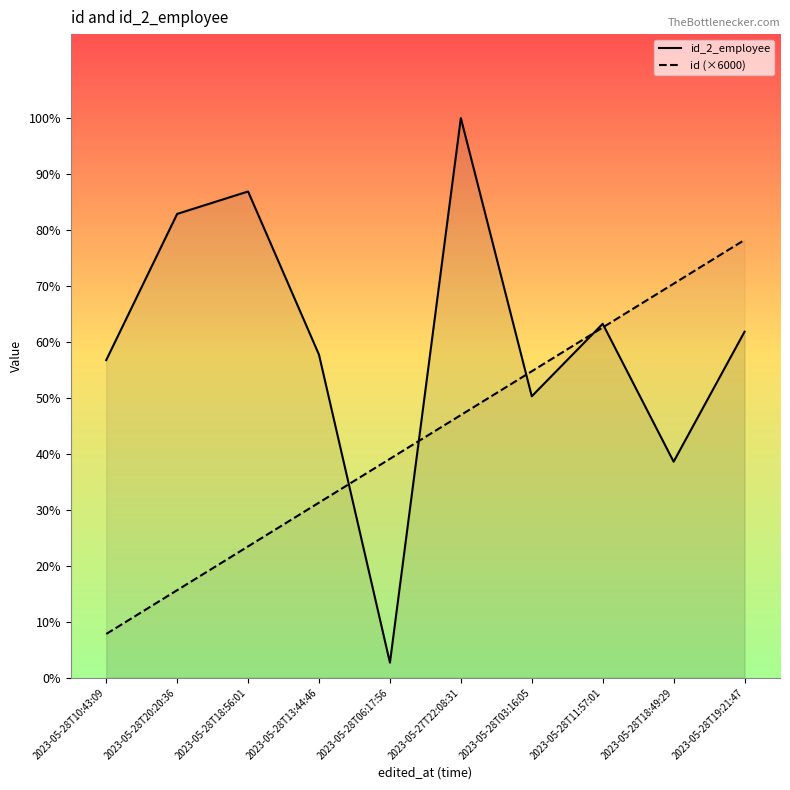

Where do id_2_employee and id first cross each other?

2023-05-28T13:44:46 and 2023-05-28T06:17:56